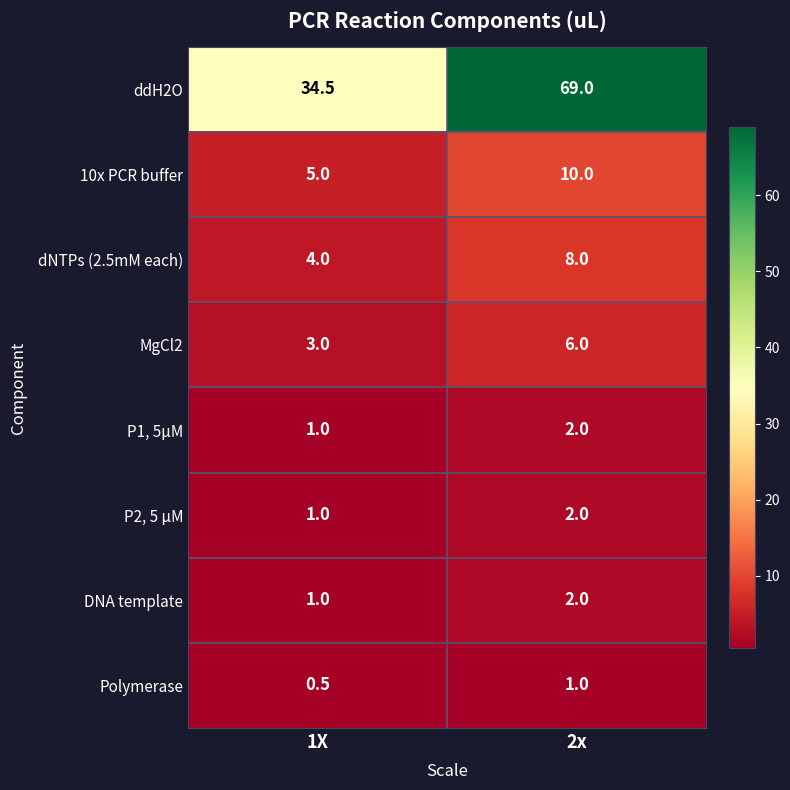

List the labels in order of 10x PCR buffer value, smallest first.

1X, 2x